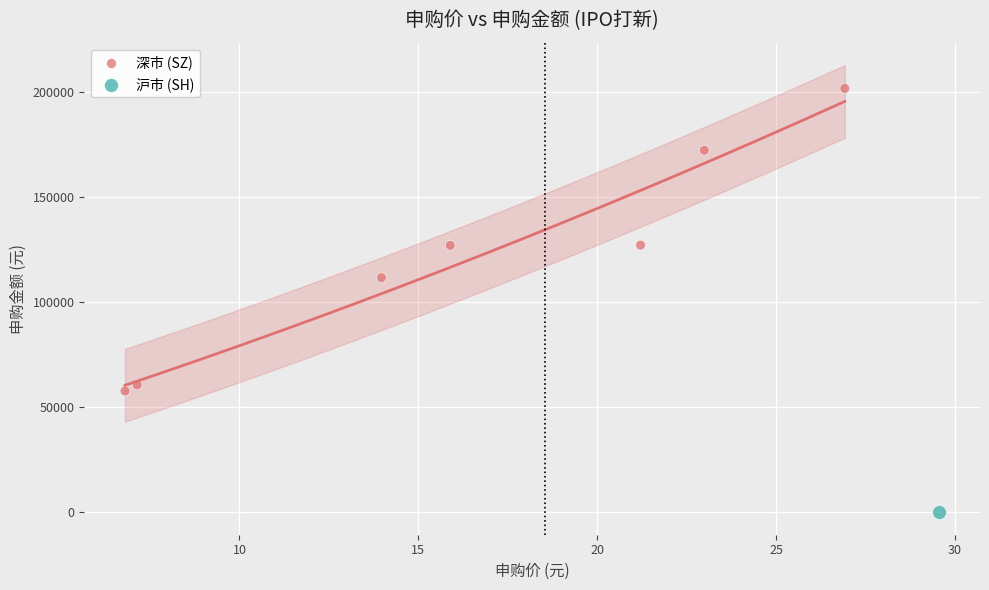

What are all the series names shown in the legend?

深市 (SZ), 沪市 (SH)